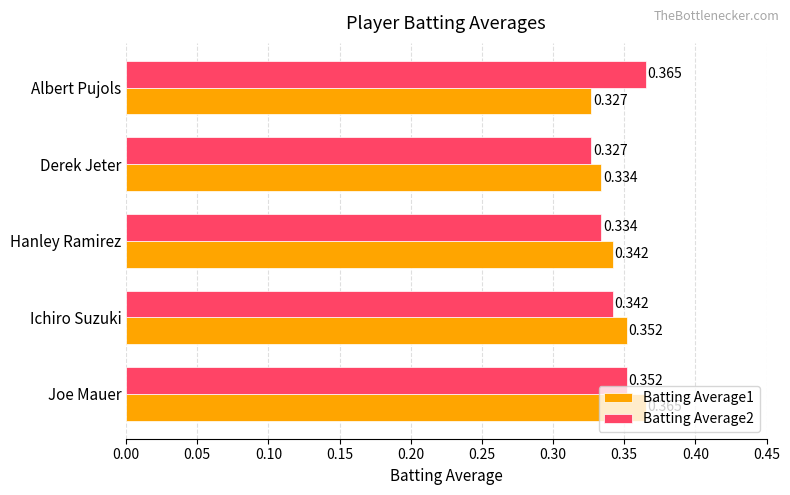

At how many categories does at least one series exceed 0?

5